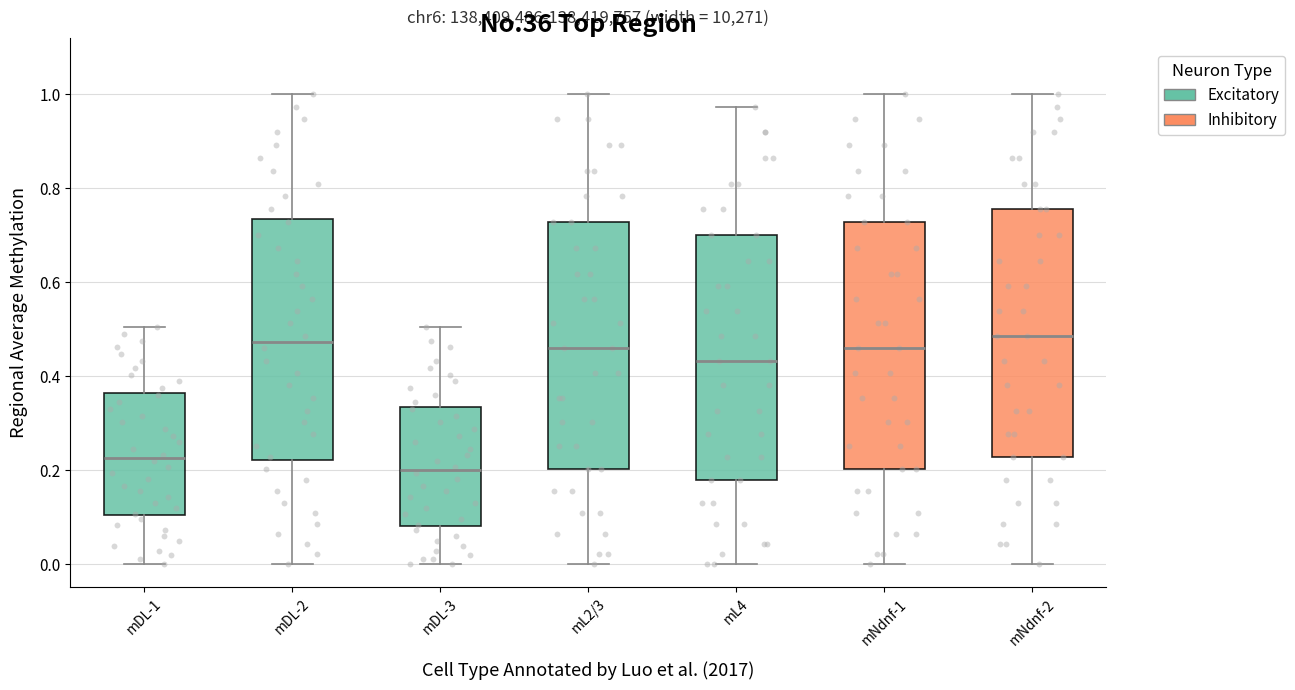

Reading left to right, transcribe this box plot: for each box, give where its median line is, the range the box spans, and where its two whiskers end, as read against the y-axis. The values are not printed on the chart, so give them approximately, as read against the axis.

mDL-1: median 0.22, box 0.10 to 0.36, whiskers 0.00 to 0.50
mDL-2: median 0.48, box 0.22 to 0.74, whiskers 0.00 to 1.00
mDL-3: median 0.20, box 0.08 to 0.34, whiskers 0.00 to 0.50
mL2/3: median 0.46, box 0.20 to 0.72, whiskers 0.00 to 1.00
mL4: median 0.44, box 0.18 to 0.70, whiskers 0.00 to 0.98
mNdnf-1: median 0.46, box 0.20 to 0.72, whiskers 0.00 to 1.00
mNdnf-2: median 0.48, box 0.22 to 0.76, whiskers 0.00 to 1.00